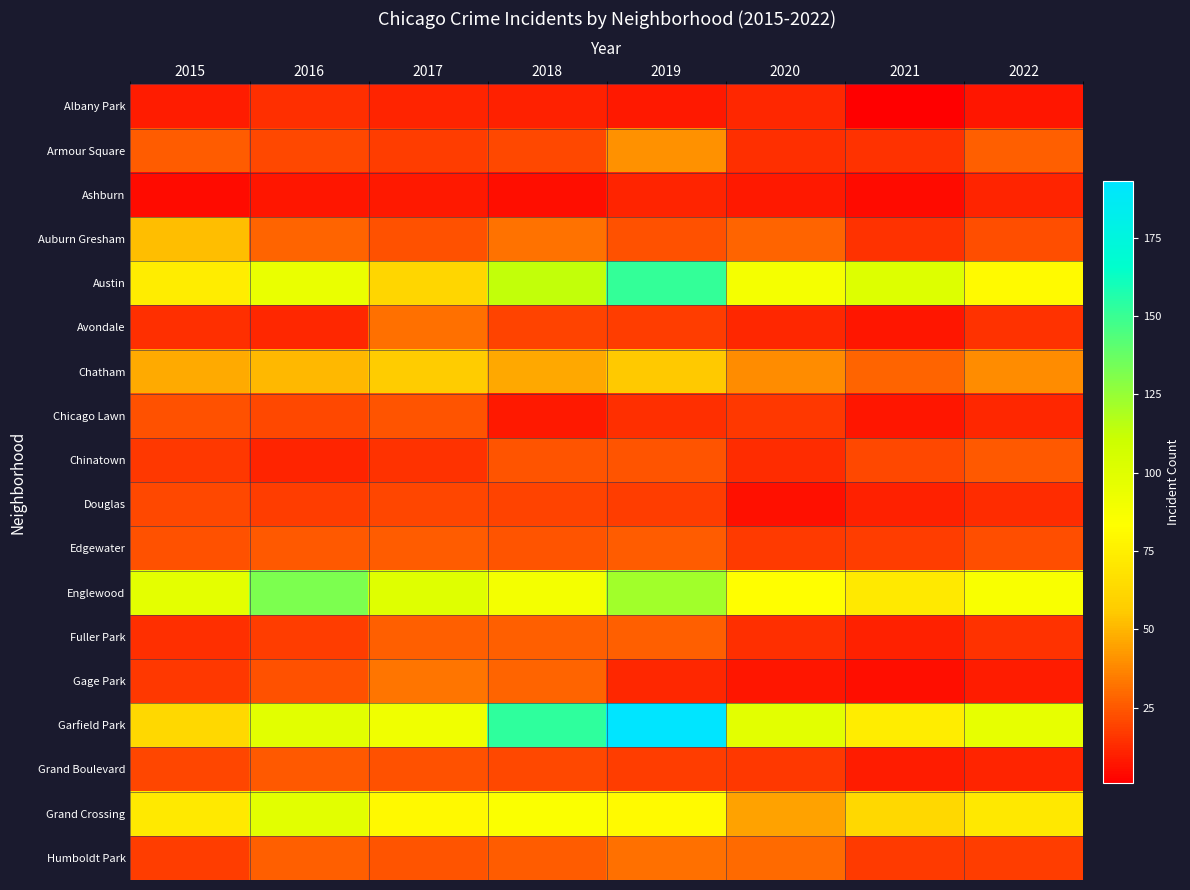

What is the total value across all series at 2021?

477